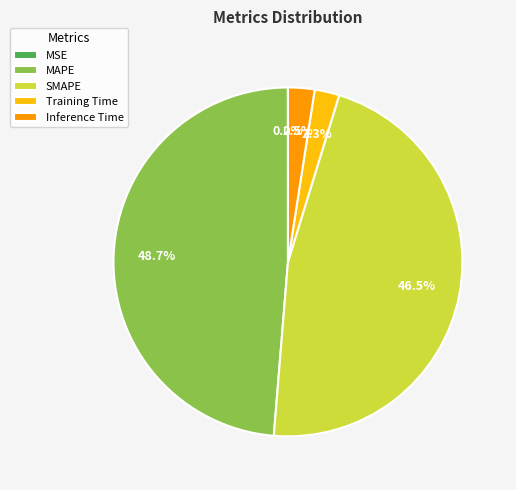

To the nearest percent, what is the average slice percentage?

20%